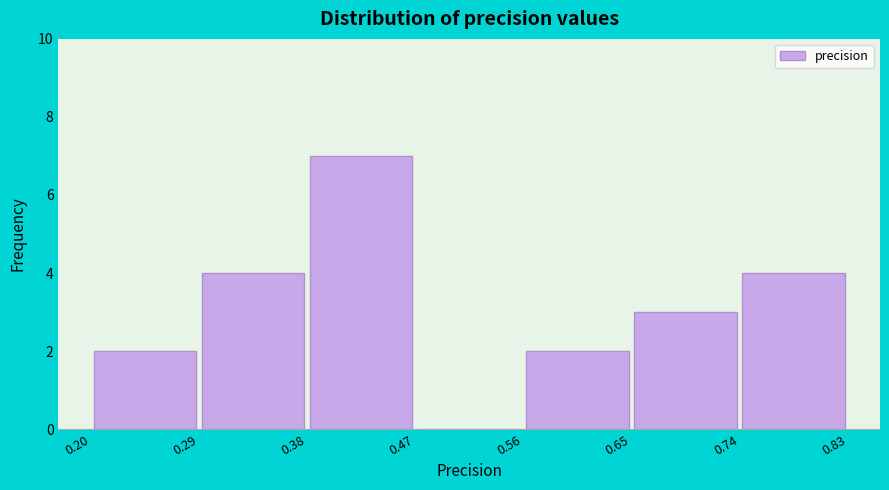

How tall is the bar that spans 0.74 to 0.83 on the x-axis? The values are not printed on the chart, so give them approximately, as read against the axis.

4